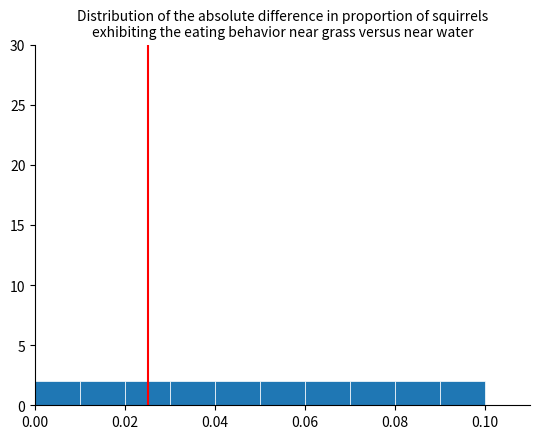

Reading left to right, list every bar in this chart as the range it spans on the x-axis followed by its height. The values are not printed on the chart, so give them approximately, as read against the axis.

0.00 to 0.01: 2
0.01 to 0.02: 2
0.02 to 0.03: 2
0.03 to 0.04: 2
0.04 to 0.05: 2
0.05 to 0.06: 2
0.06 to 0.07: 2
0.07 to 0.08: 2
0.08 to 0.09: 2
0.09 to 0.10: 2